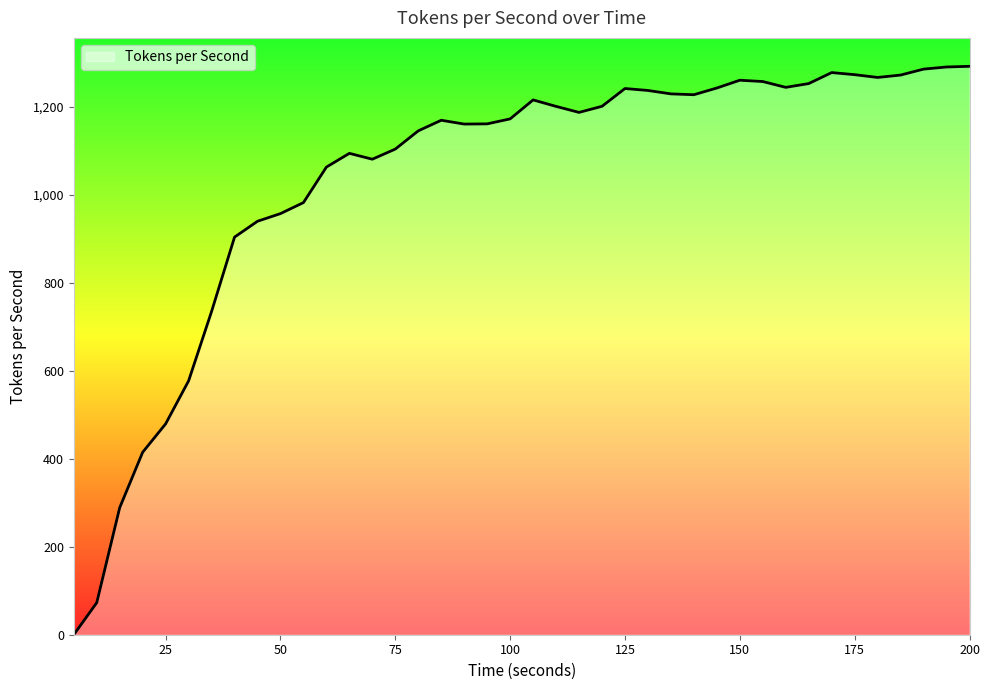

What is the difference between the maximum and minimum values?

1291.7